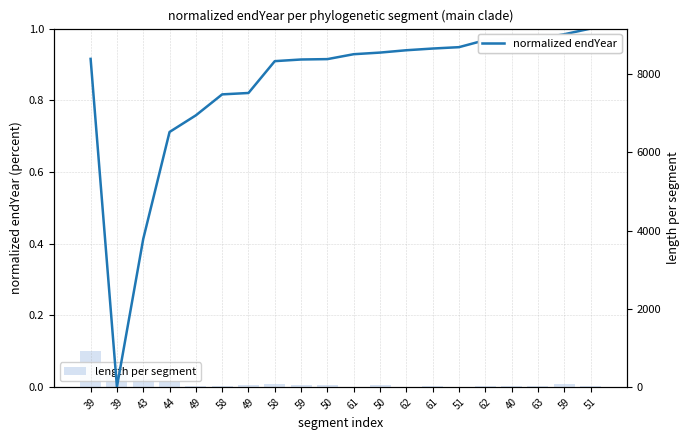

What is the label of the 1st bar from the right?

51